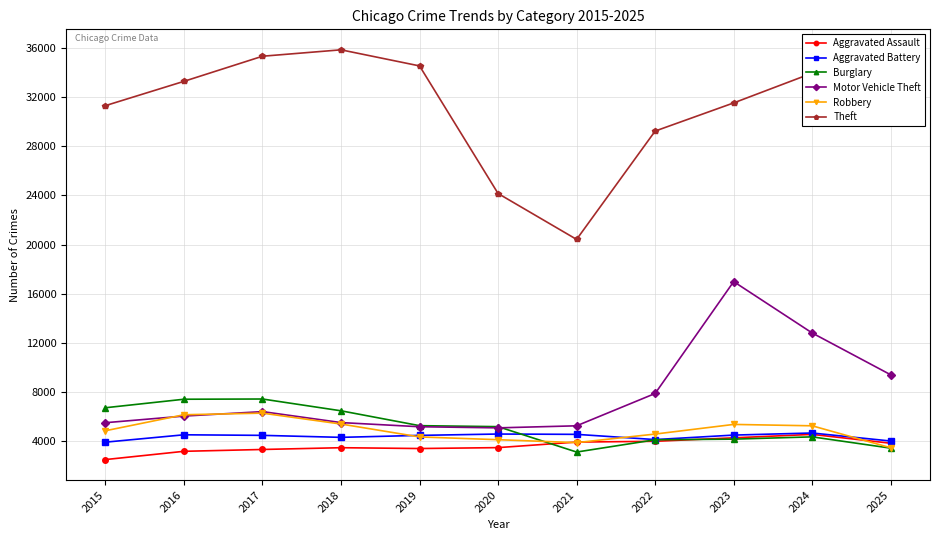

What is the greatest value displayed?

35842